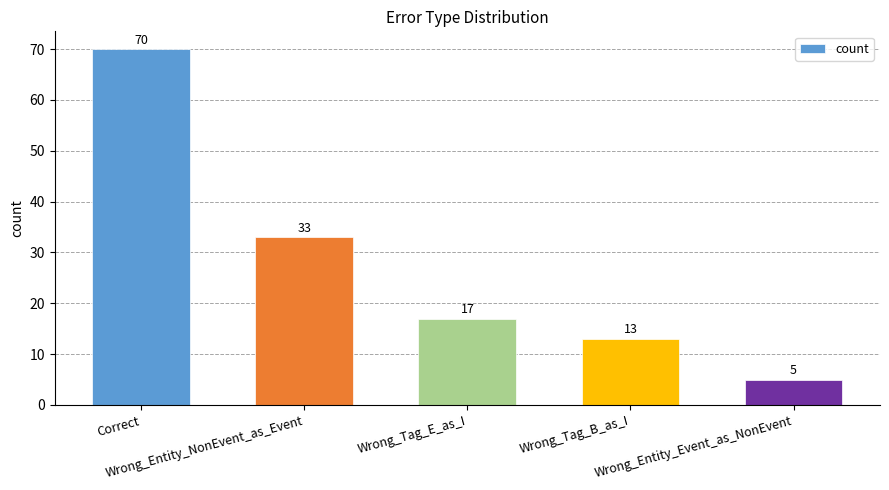

List the labels in order of value, smallest first.

Wrong_Entity_Event_as_NonEvent, Wrong_Tag_B_as_I, Wrong_Tag_E_as_I, Wrong_Entity_NonEvent_as_Event, Correct